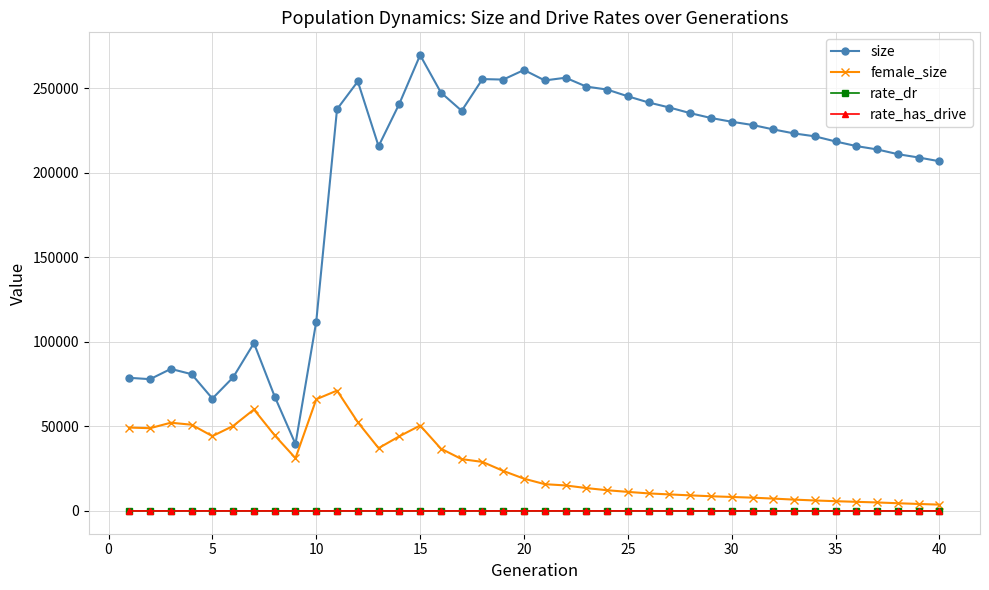

How many values in the female_size series are below 19079?

20